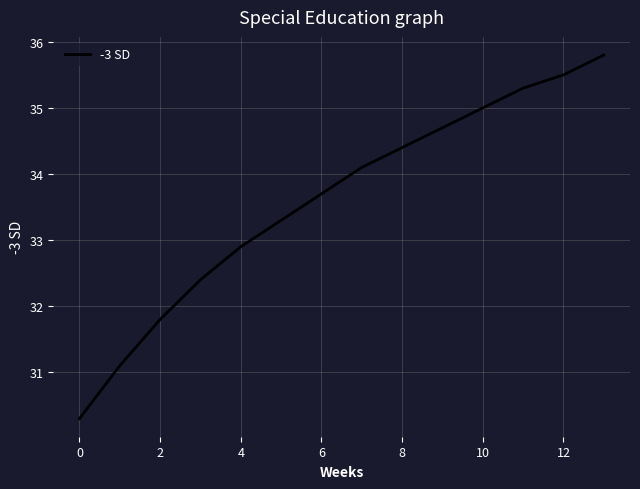

What is the minimum value shown in the chart?

30.3